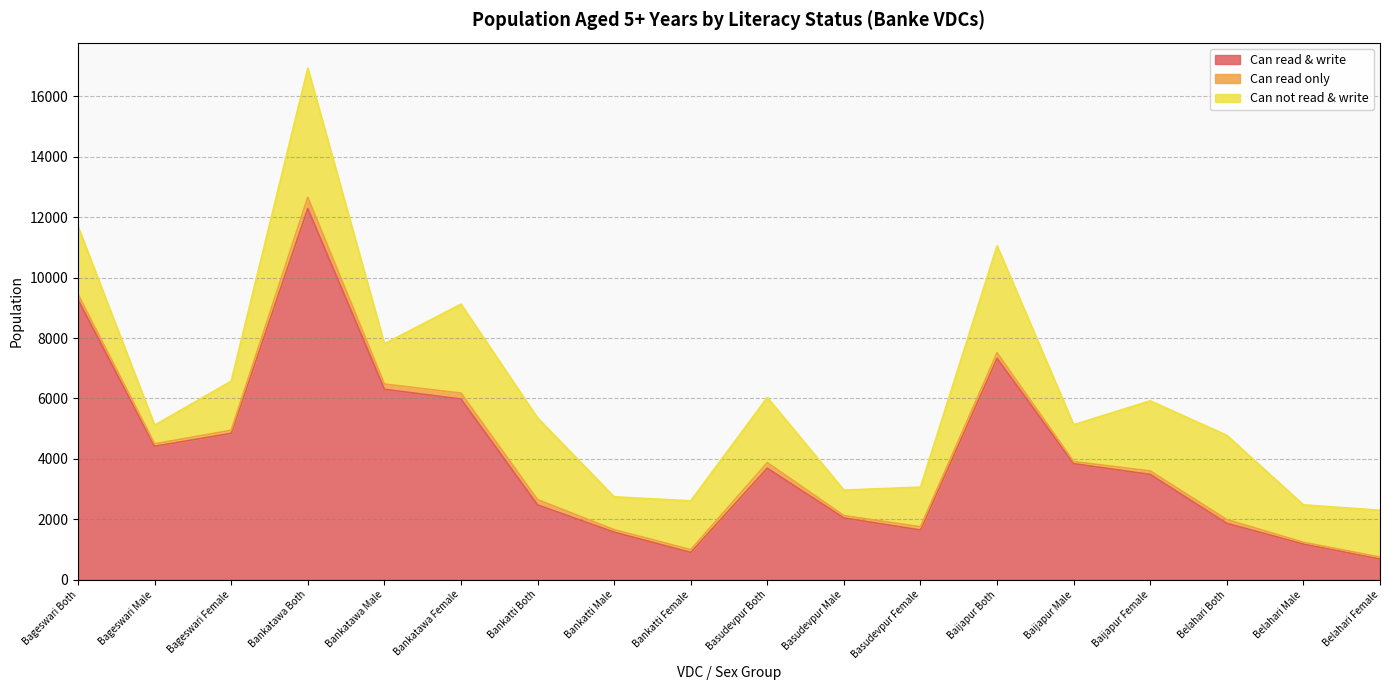

At which label does Can not read & write first exceed 1625?

Bageswari Both